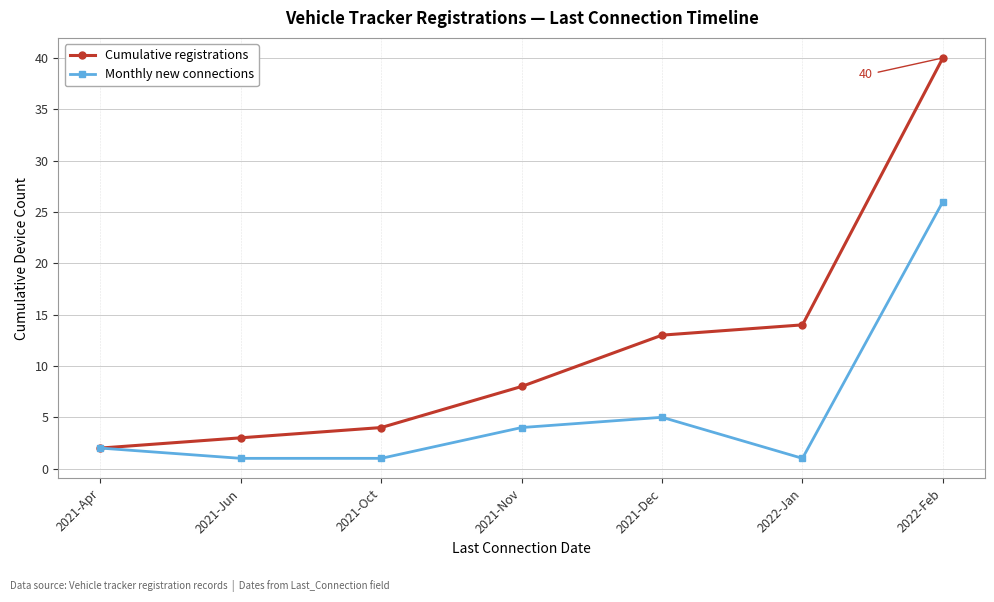

Reading left to right, list all the values displayed in this chart.

Cumulative registrations: 2	3	4	8	13	14	40
Monthly new connections: 2	1	1	4	5	1	26